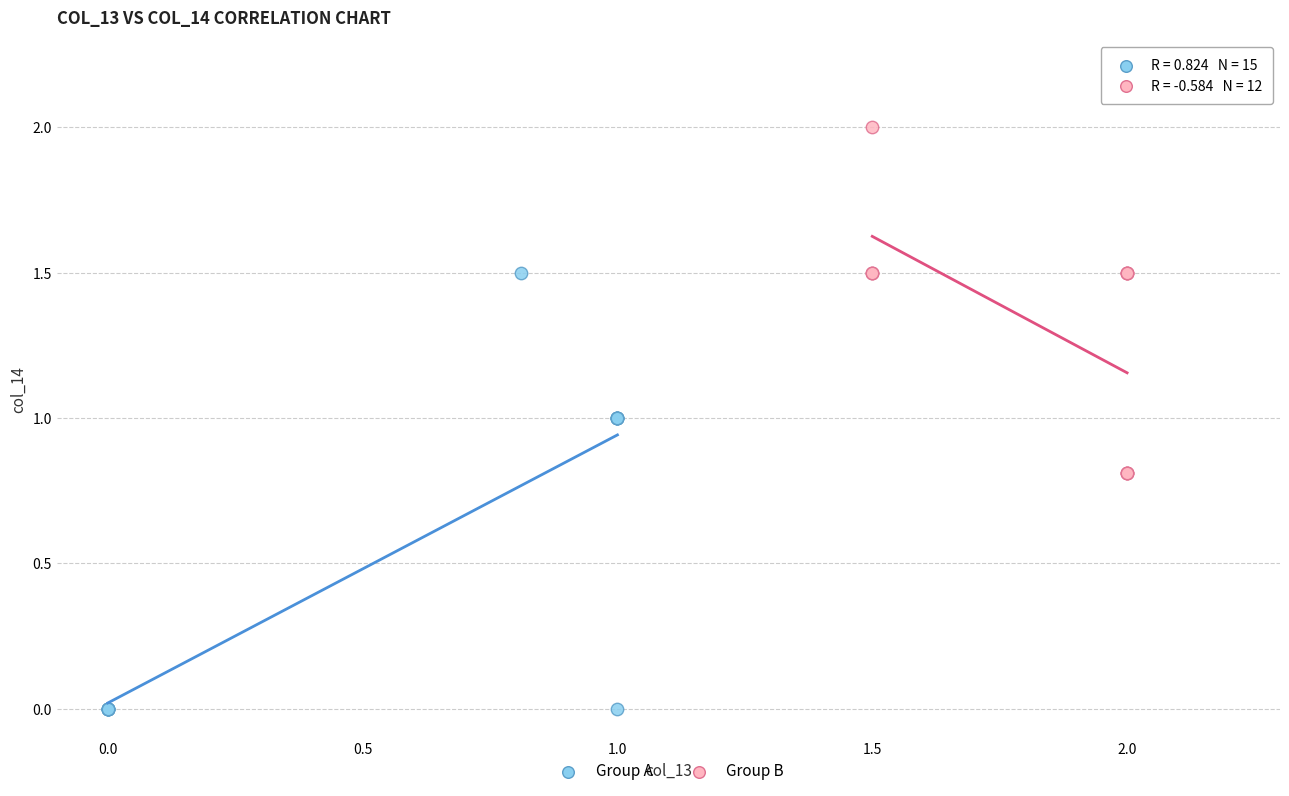

Which series contains the highest Y value?

Group B